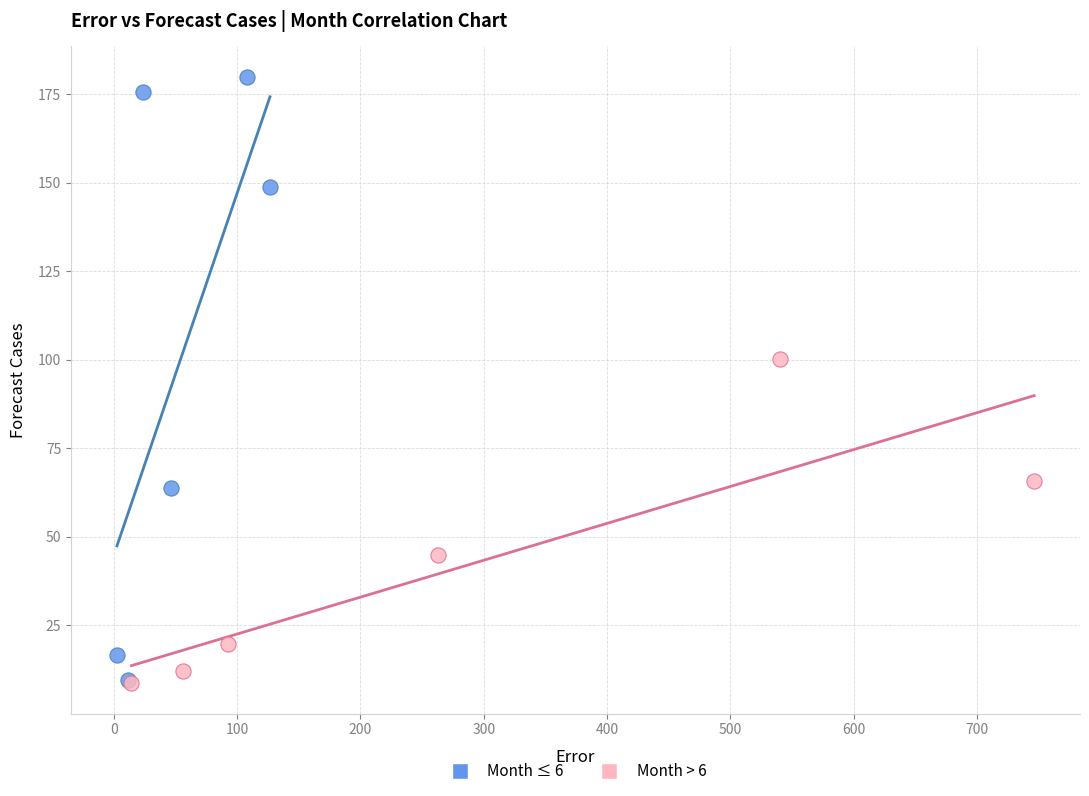

Which series has the largest Y range (max minus min)?

Month ≤ 6